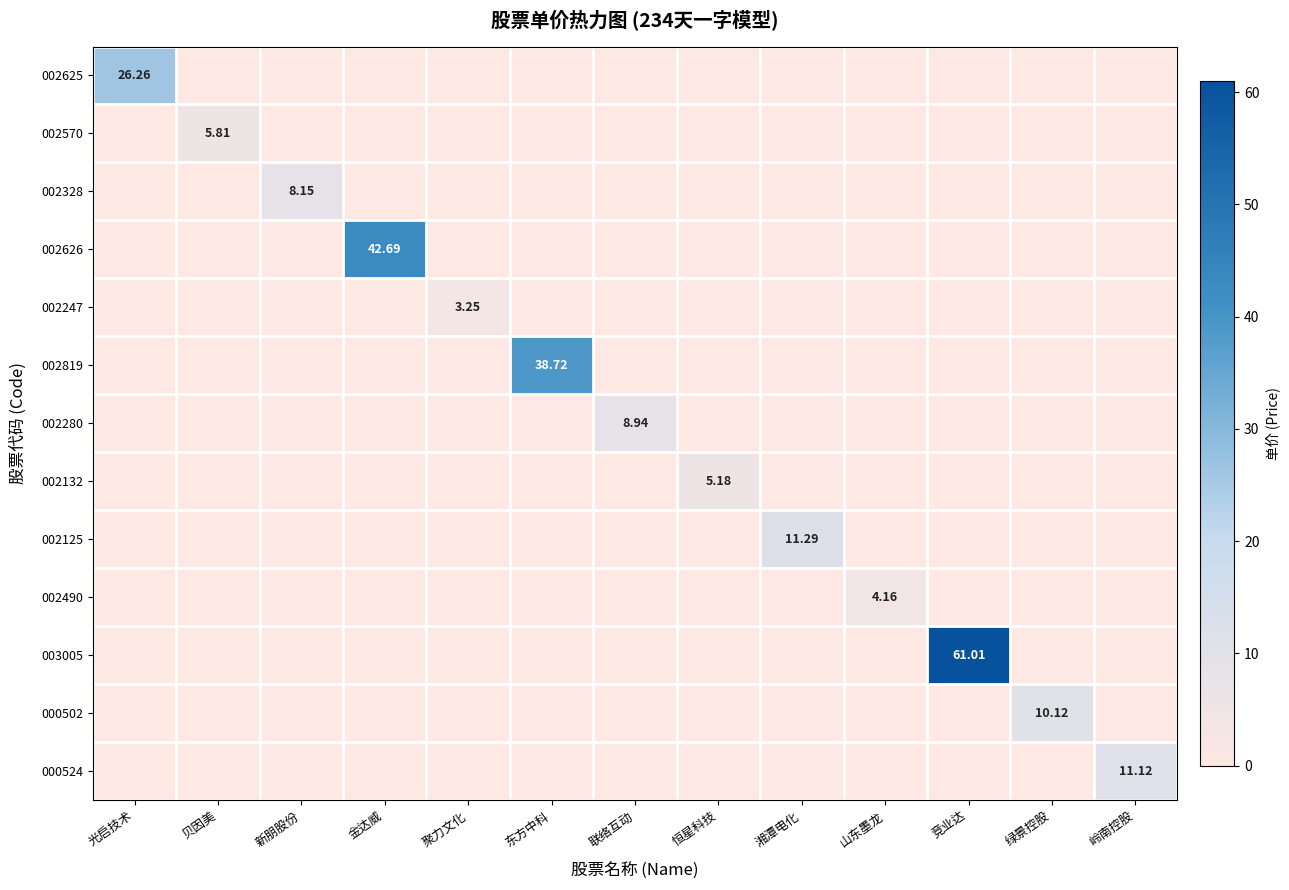

Is the value of 002328 at 绿景控股 greater than the value of 002819 at 新朋股份?

No